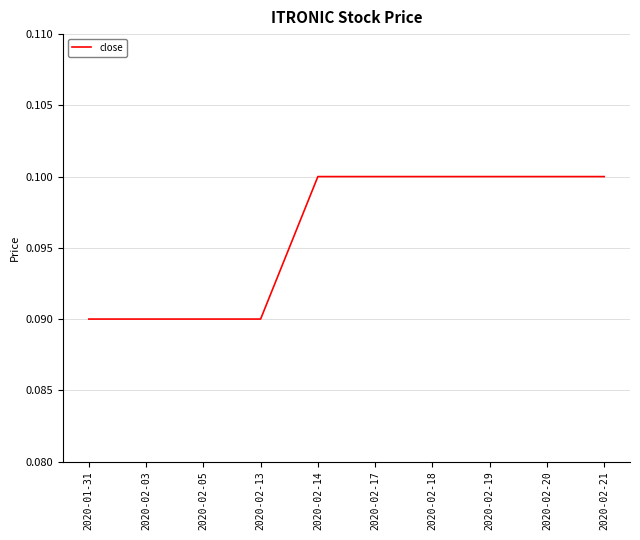

Which has a higher value, 2020-02-20 or 2020-01-31?

2020-02-20